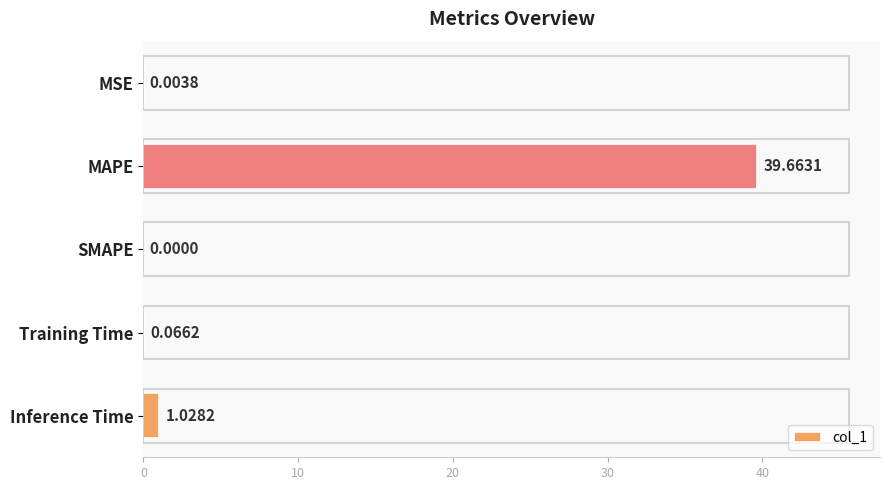

Which category has the highest value across all series?

MAPE